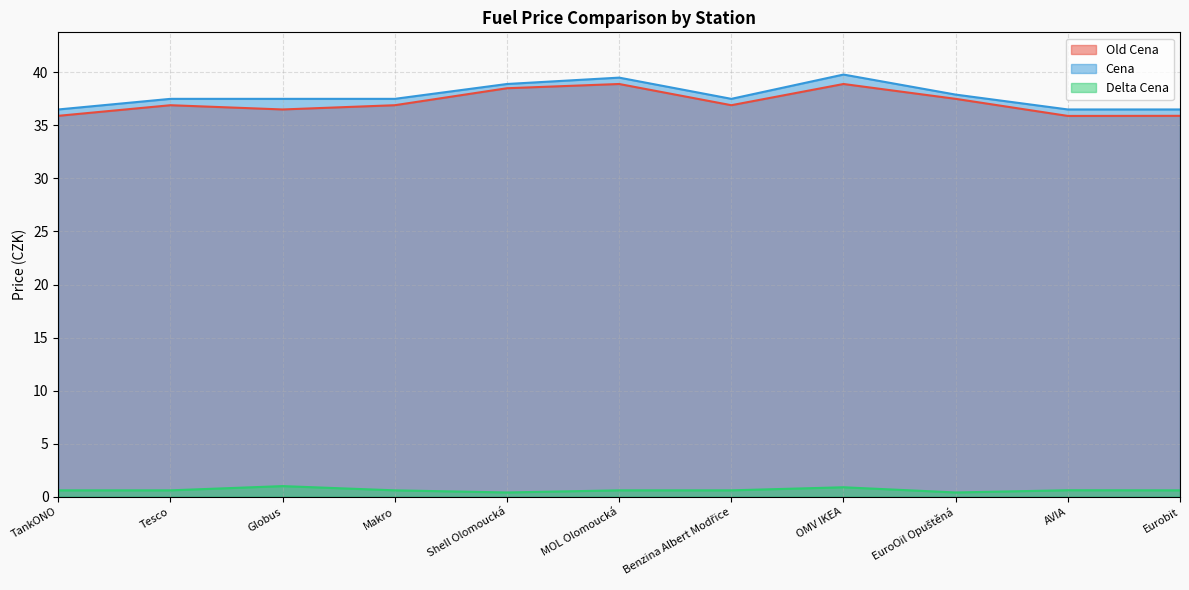

What is the average value of the Old Cena series?

37.2